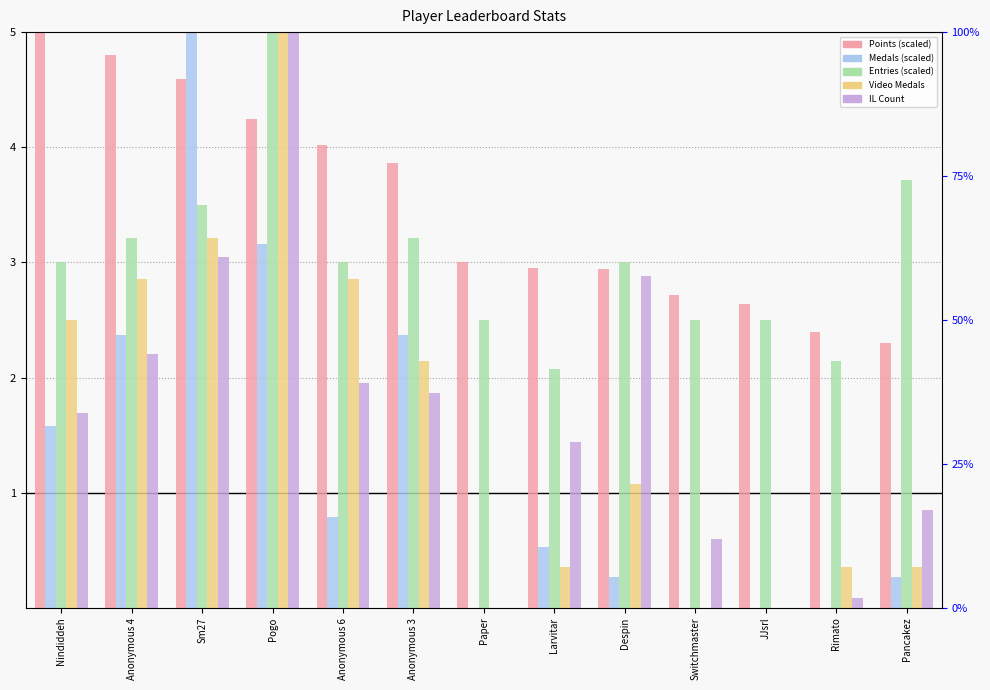

How many values in the Entries (scaled) series are below 3?

5